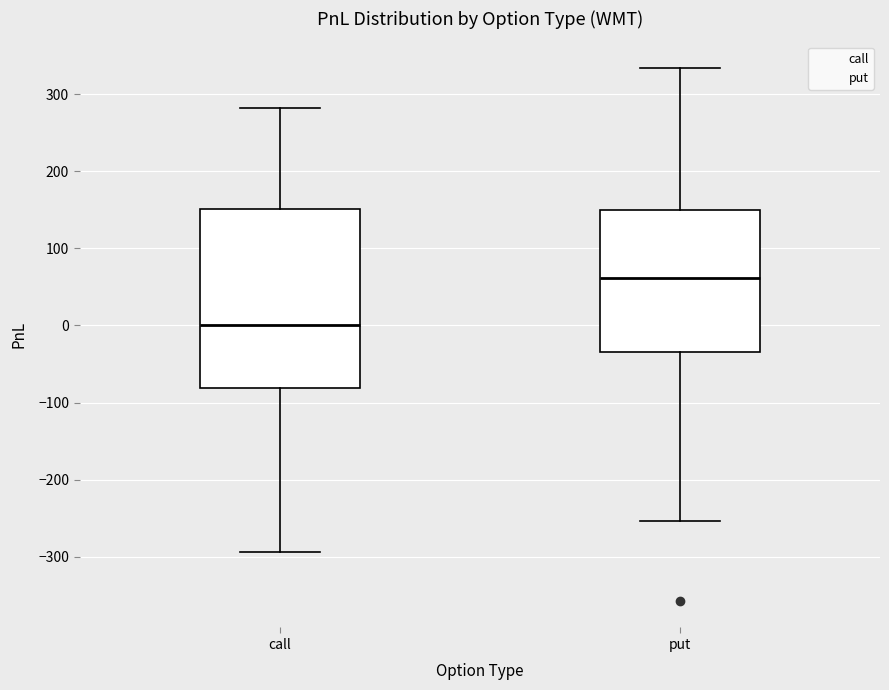

Where does the lower whisker of the box for call end on the y-axis? The values are not printed on the chart, so give them approximately, as read against the axis.

-290